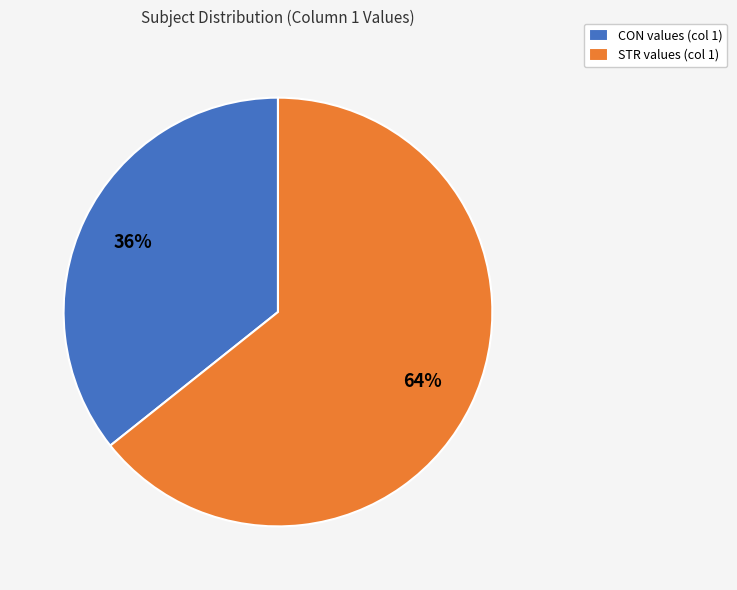

Is it true that STR is 73% of the pie?

False